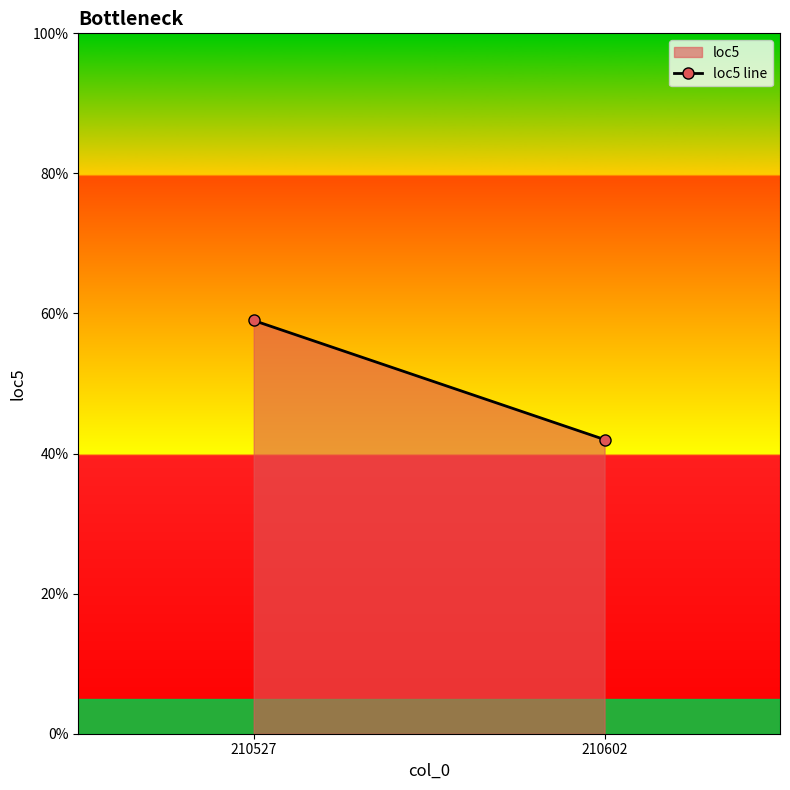

What is the difference between the maximum and minimum values?

17